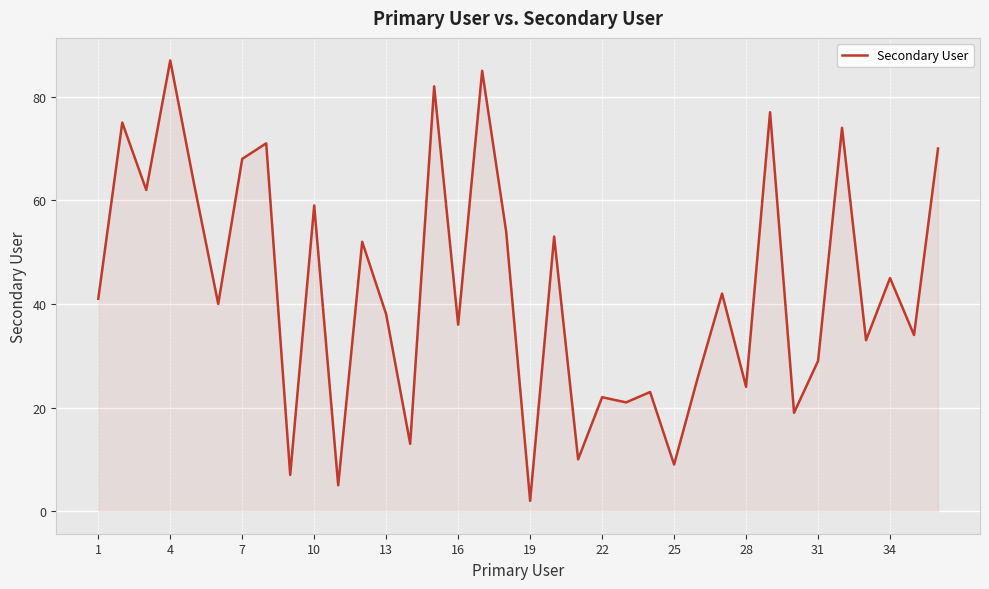

Is it true that the value at 1 is 22?

False